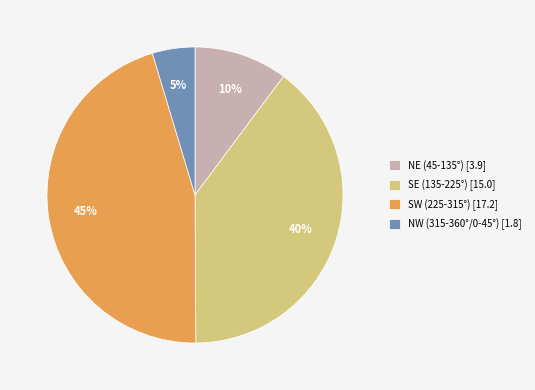

Rank the categories by value from highest to lowest.

SW (225-315°) [17.2], SE (135-225°) [15.0], NE (45-135°) [3.9], NW (315-360°/0-45°) [1.8]